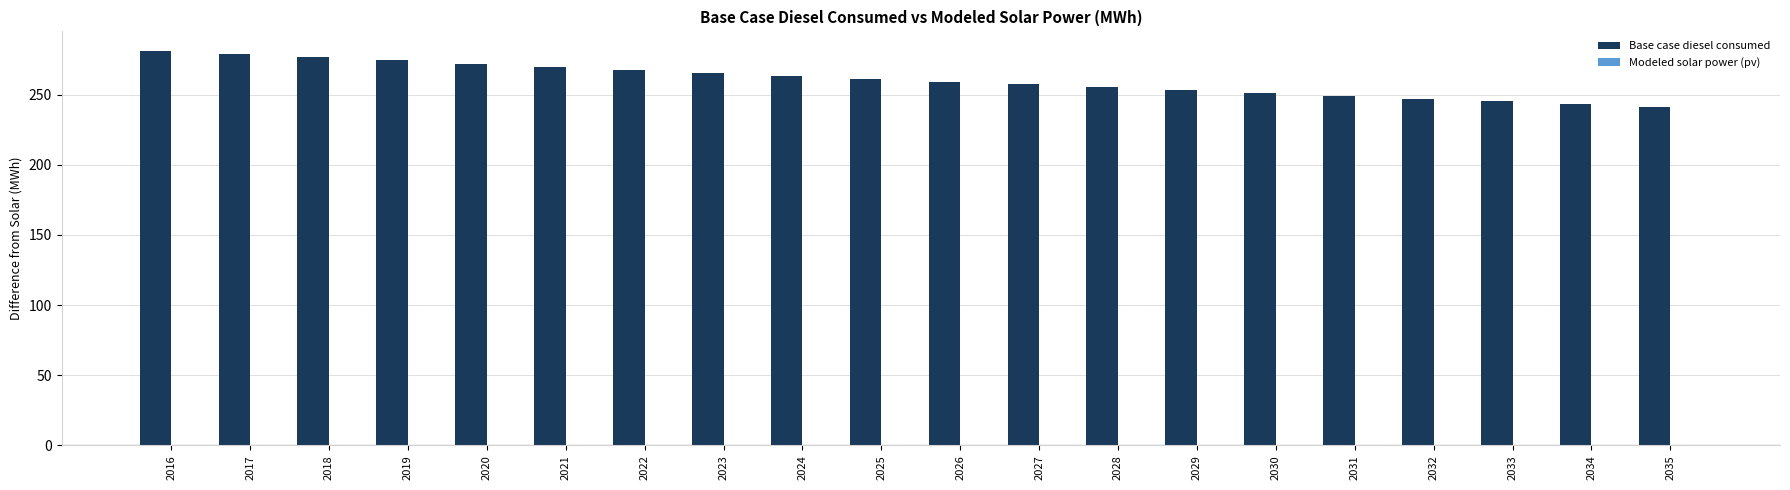

What is the minimum value shown in the chart?

241.2